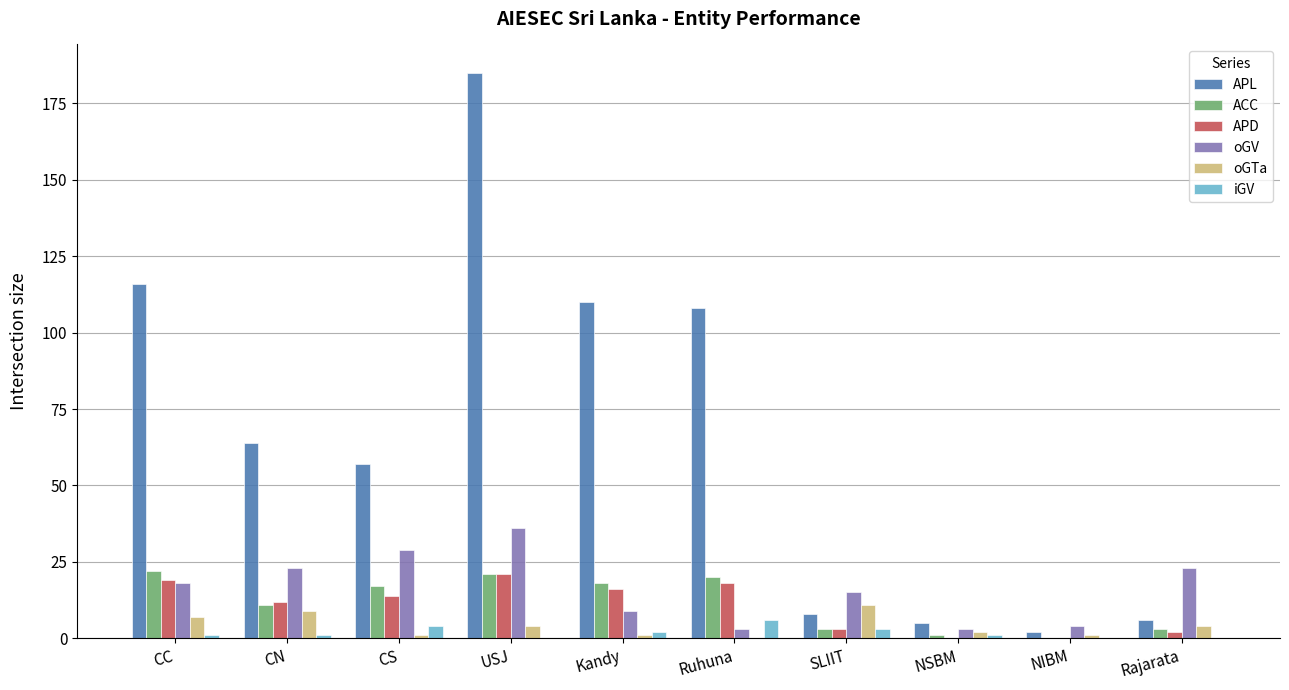

Which series changed the most between CS and Ruhuna?

APL